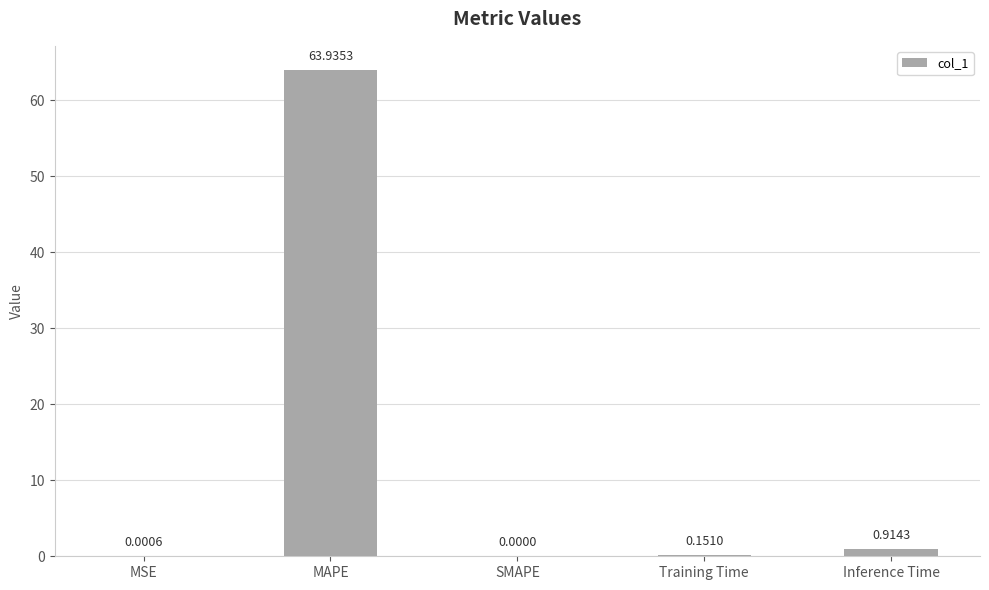

Where is the data nearest to the value 31?

Inference Time